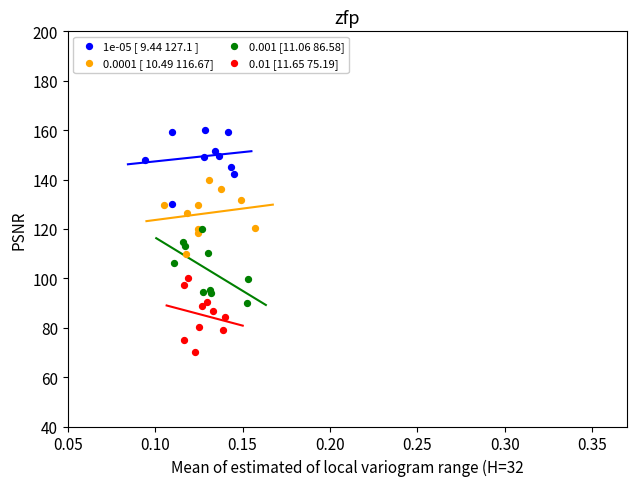

Which series reaches the maximum Y coordinate?

1e-05 [ 9.44 127.1 ]